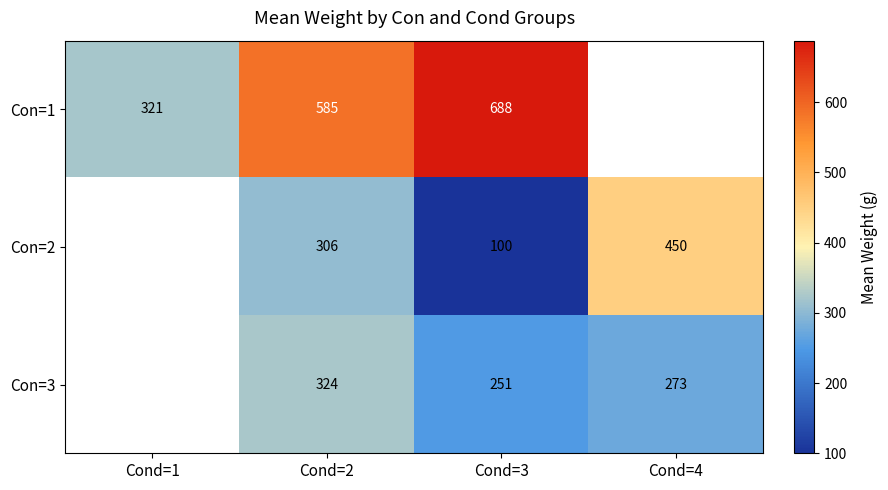

Is the value of Con=1 at Cond=1 greater than the value of Con=3 at Cond=4?

Yes